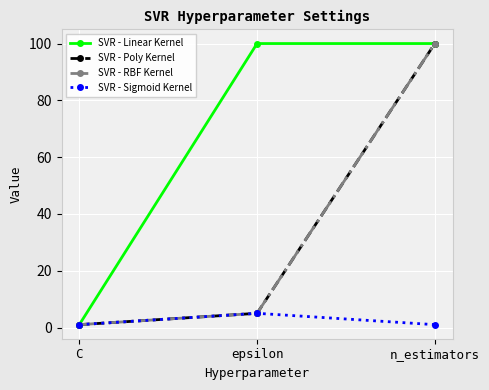

True or false: SVR - Sigmoid Kernel has a value of 7 at epsilon.

False